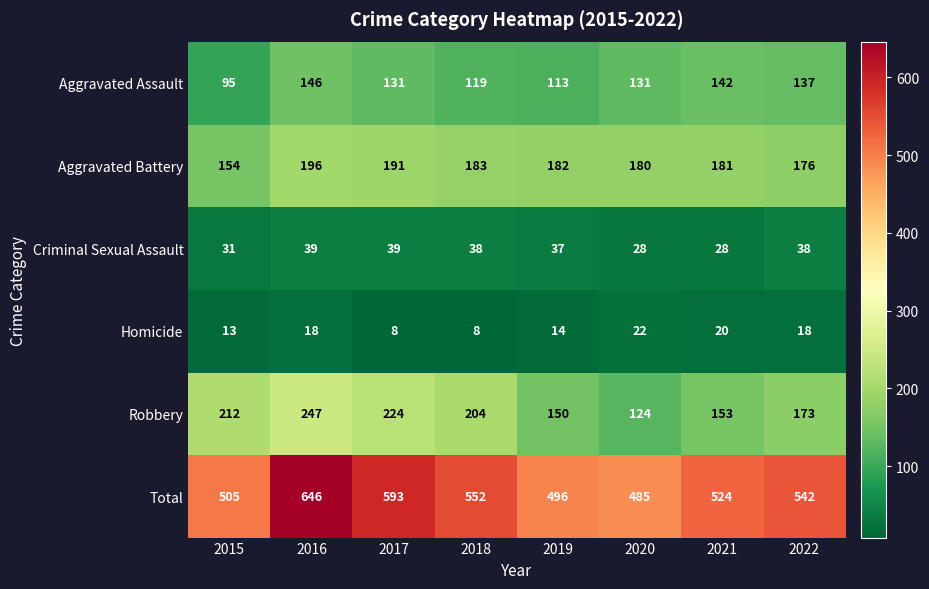

Rank the series at 2015 from lowest to highest value.

Homicide, Criminal Sexual Assault, Aggravated Assault, Aggravated Battery, Robbery, Total